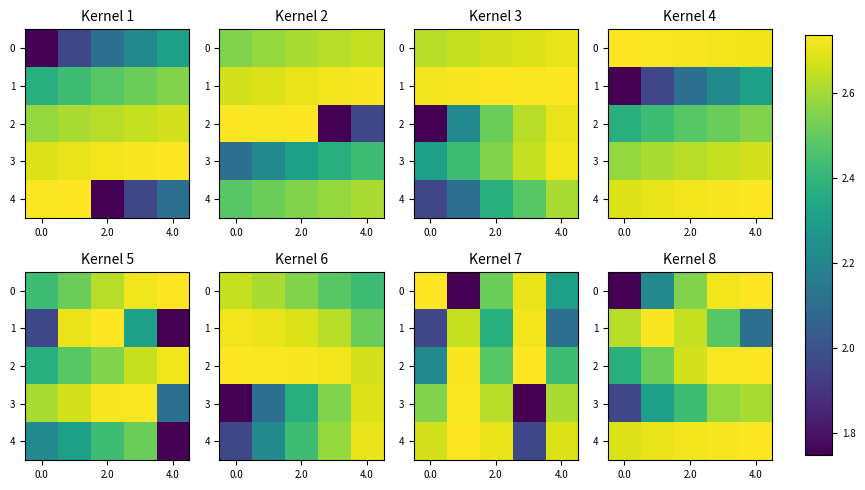

At which category is the sum across all series the highest?

3